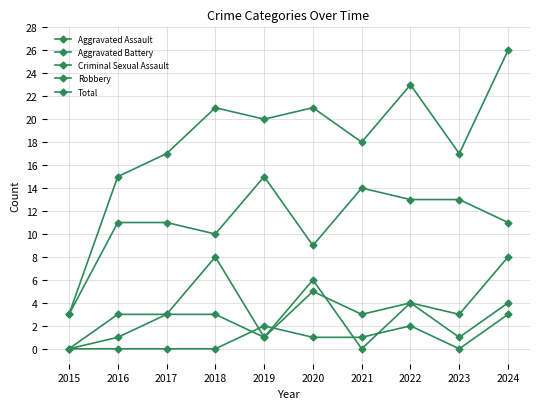

At which category is the sum across all series the highest?

2024